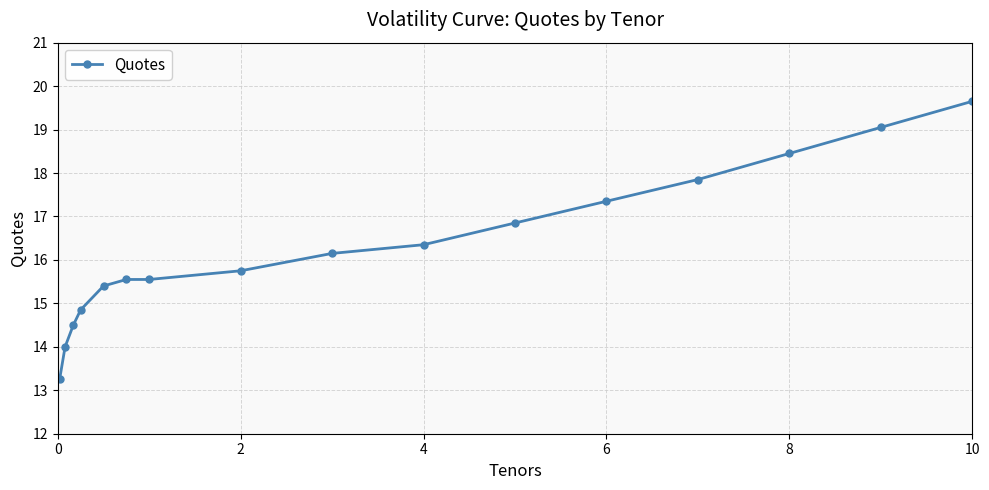

What is the sum of all values?

260.6